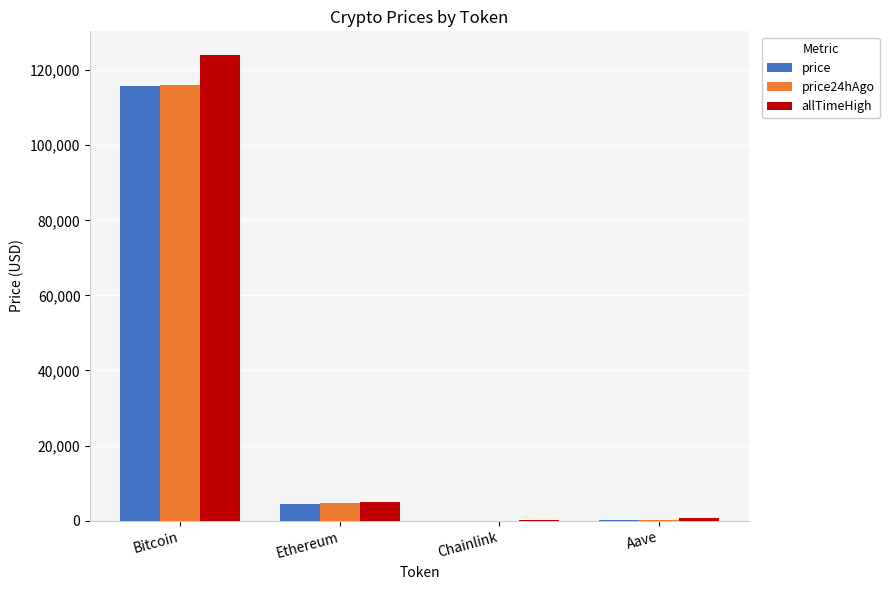

What is the sum of all price values?

120574.9